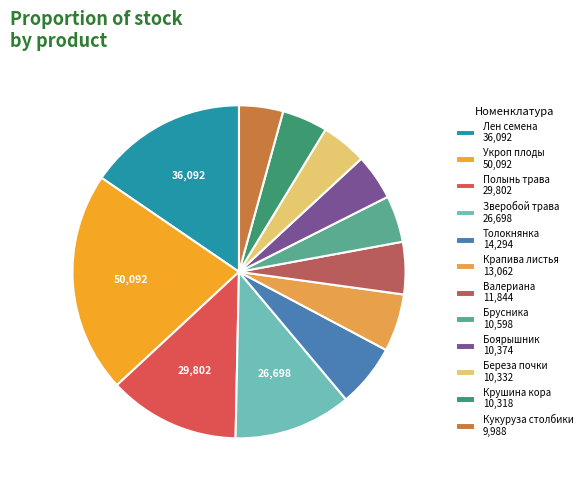

Approximately how many times larger is the value at Лен семена 36,092 compared to Толокнянка 14,294?

2.5